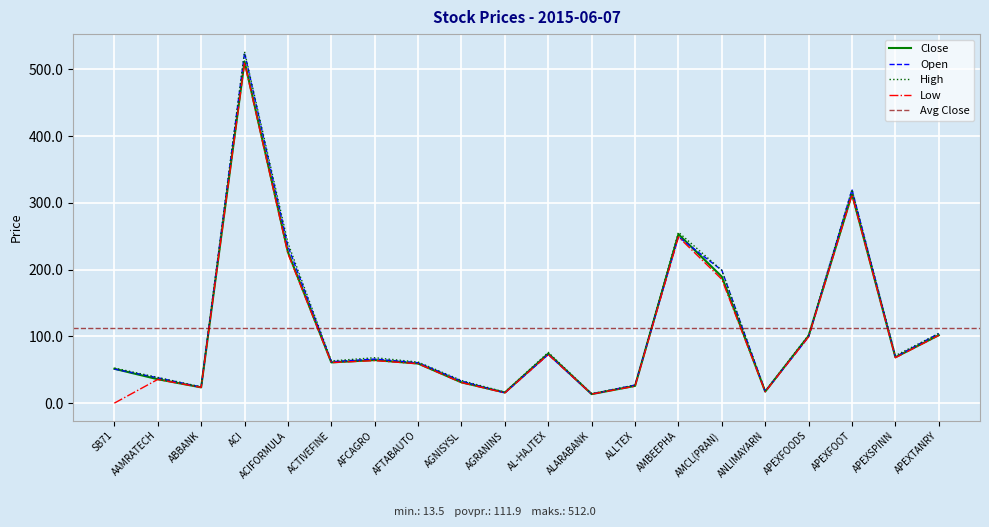

How many lines are shown in the chart?

4